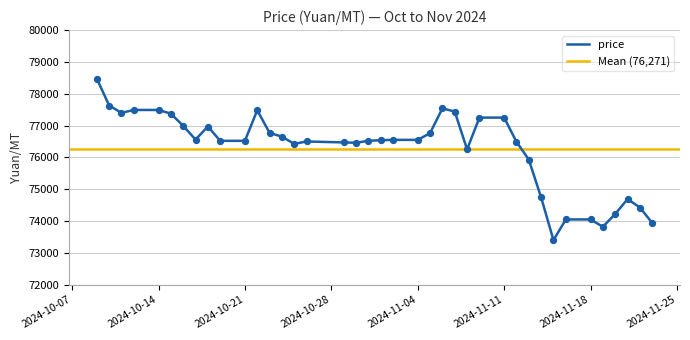

Between 2024-10-12 and 2024-10-30, which is larger?

2024-10-12